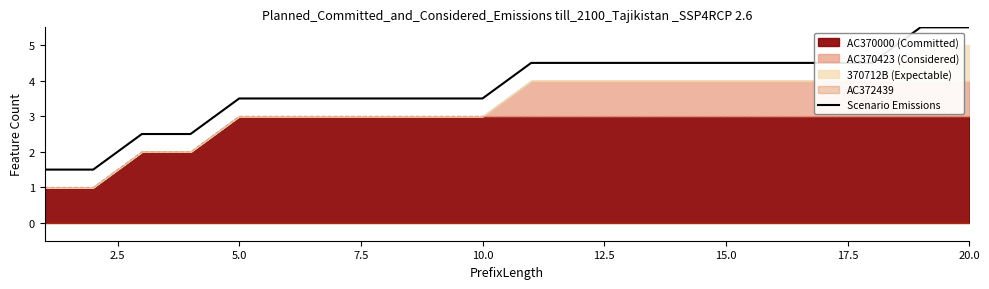

What is the smallest value displayed?

1.5